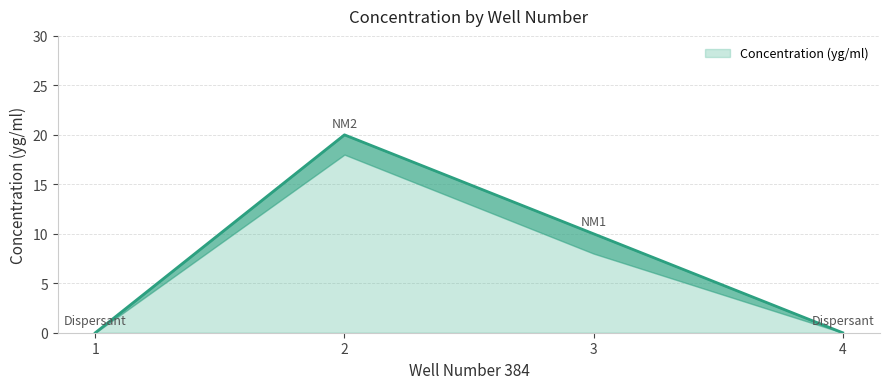

True or false: there are more than 1 points higher than both neighbors.

False